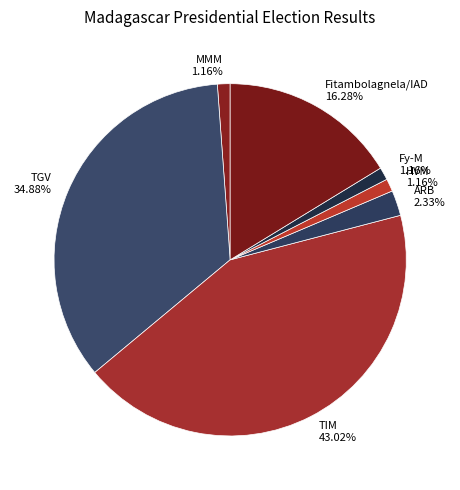

The Fy-M slice represents 1% of the pie. True or false?

True